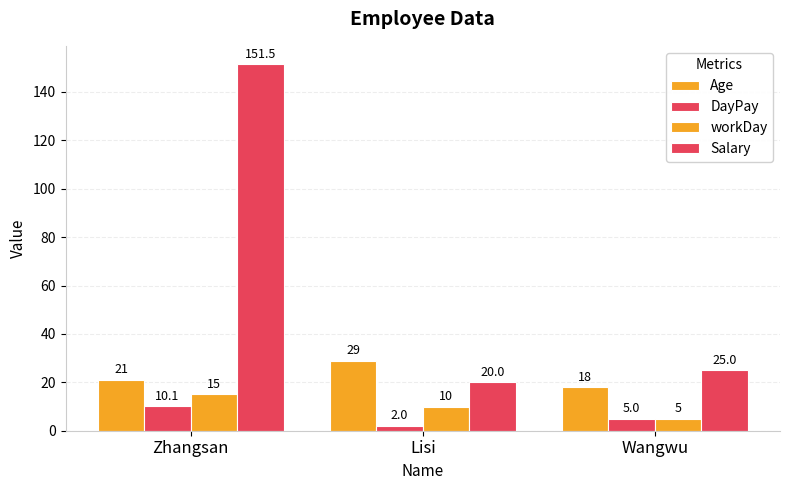

Where is Salary nearest to the value 85?

Wangwu